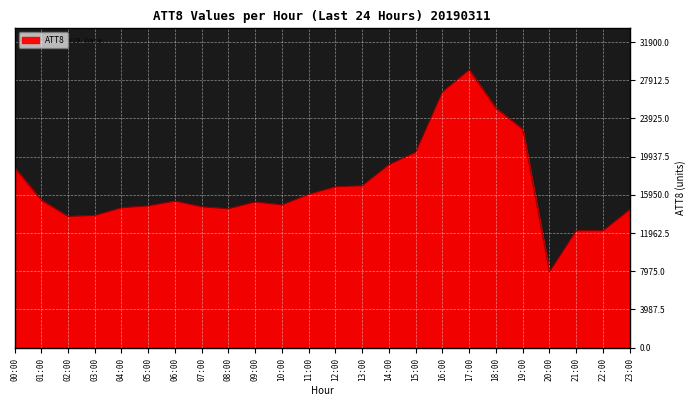

What is the sum of all values?

405100